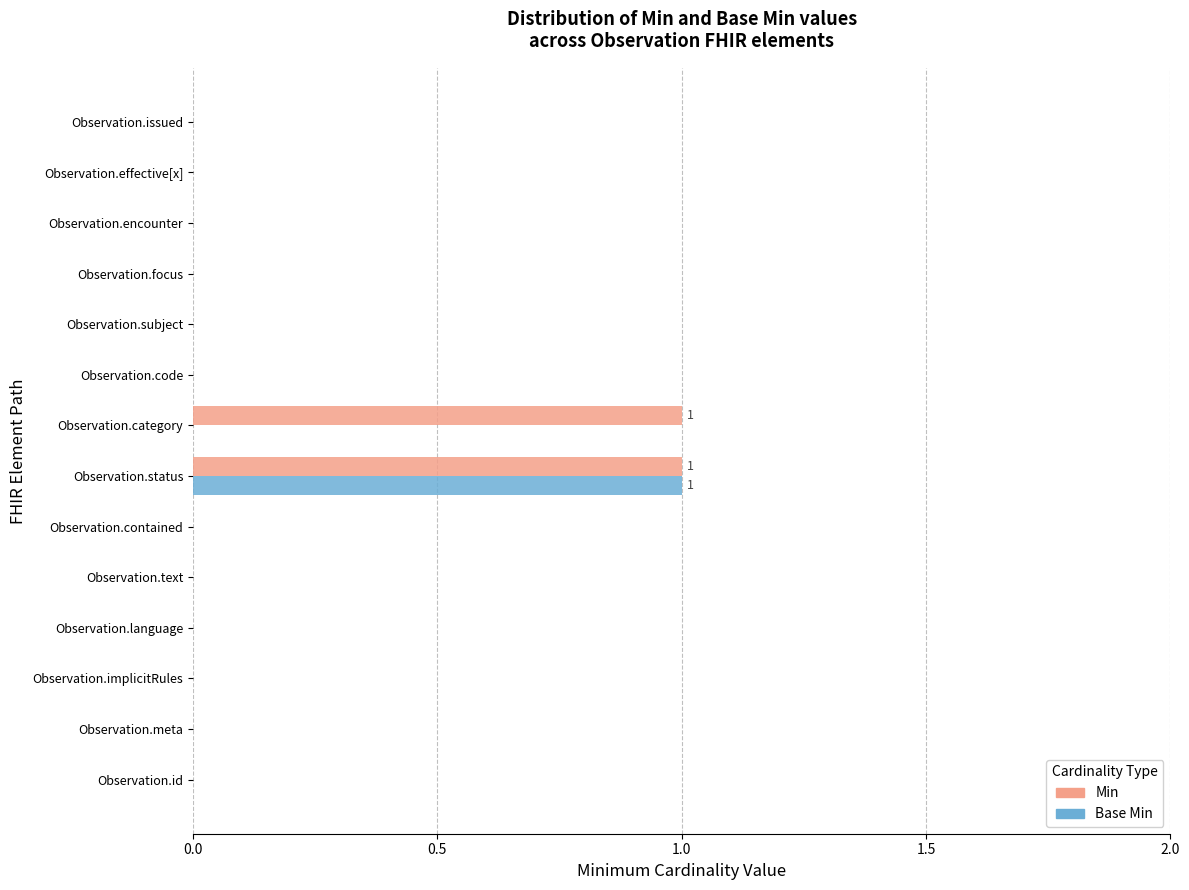

Which series has the largest total across all categories?

Min